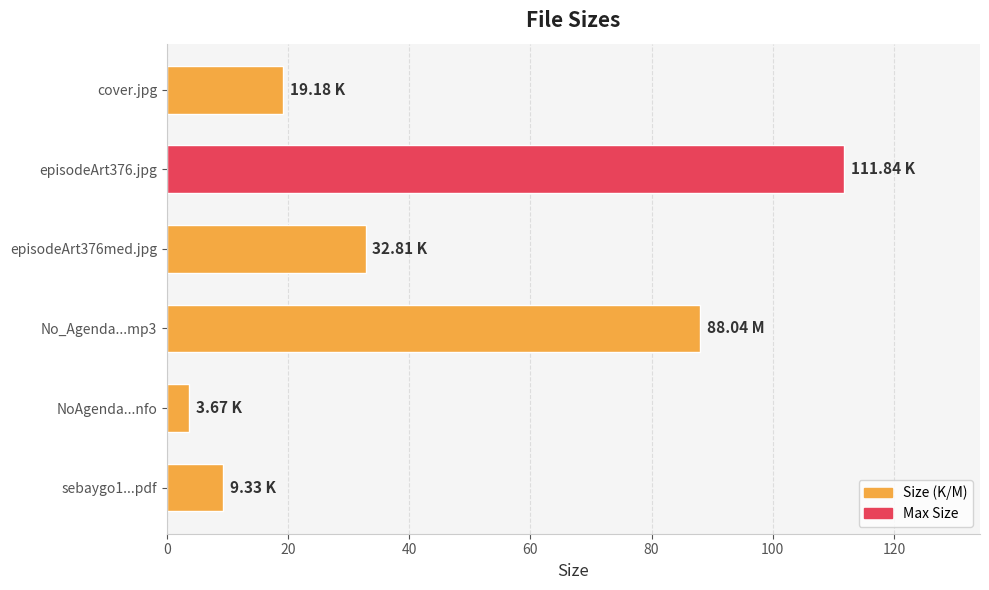

How many bars are there in total?

6